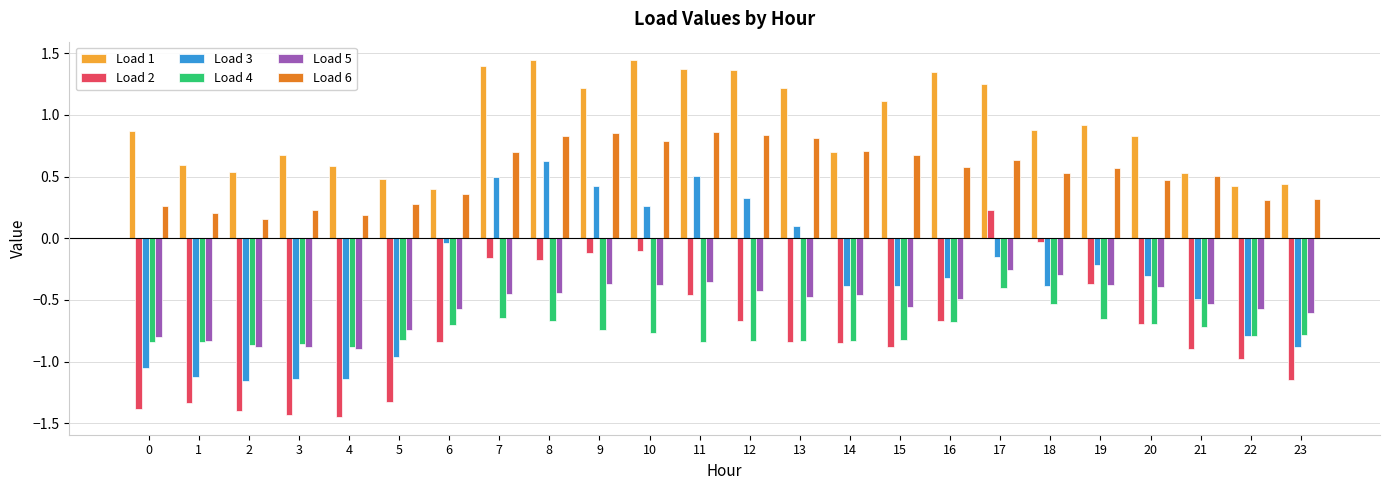

What is the sum of all Load 5 values?

-13.1